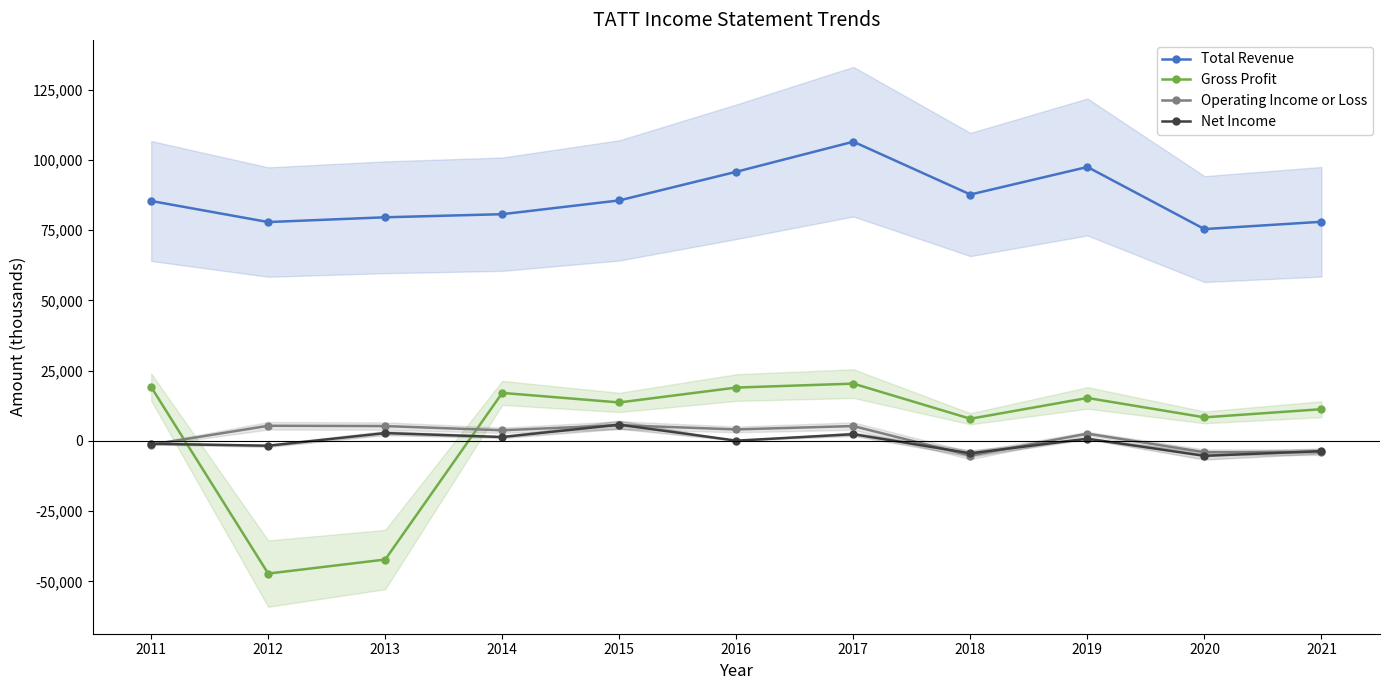

What is the average value of the Gross Profit series?

3900